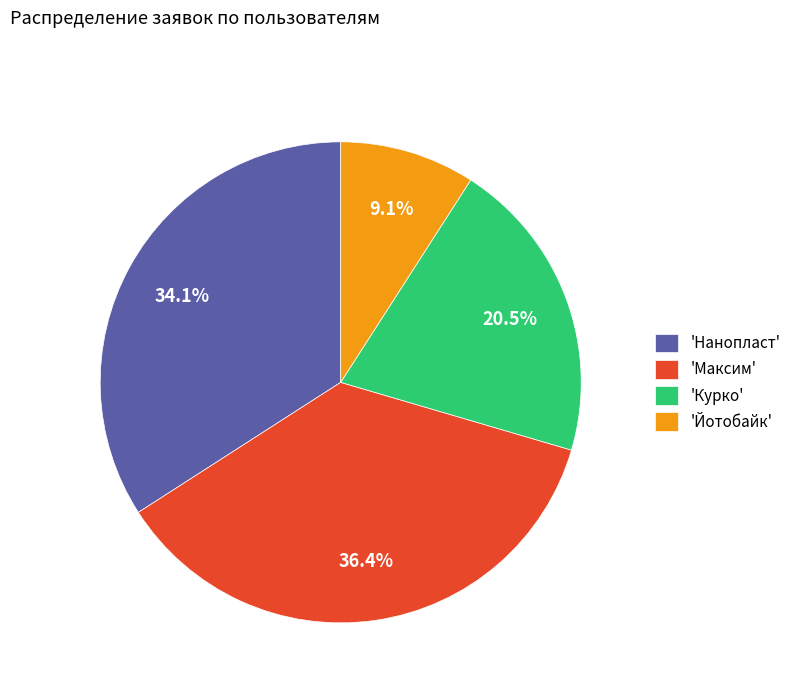

Rank the categories by value from highest to lowest.

'Максим', 'Нанопласт', 'Курко', 'Йотобайк'